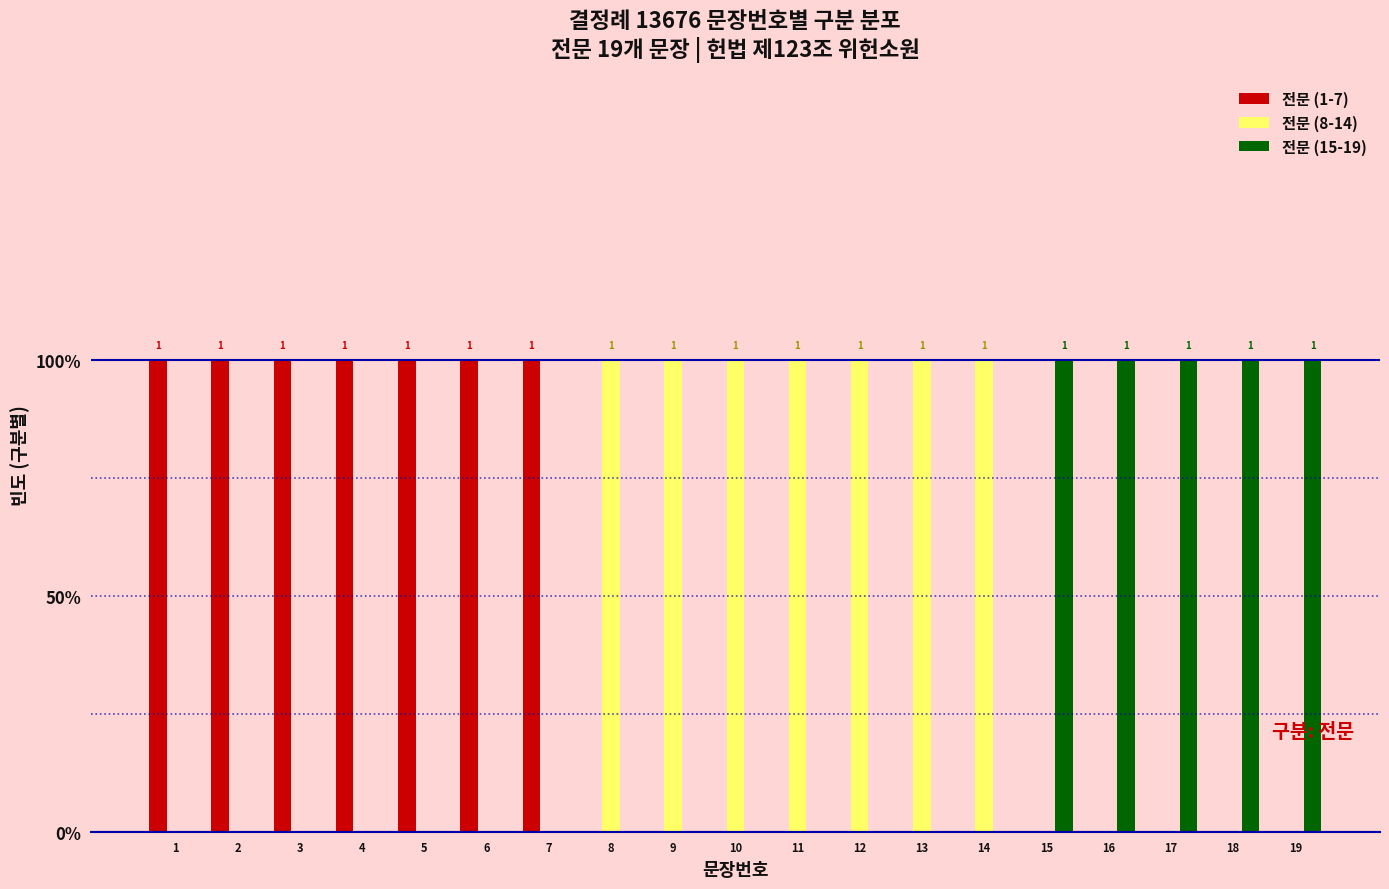

What is the total value across all series at 12?

1